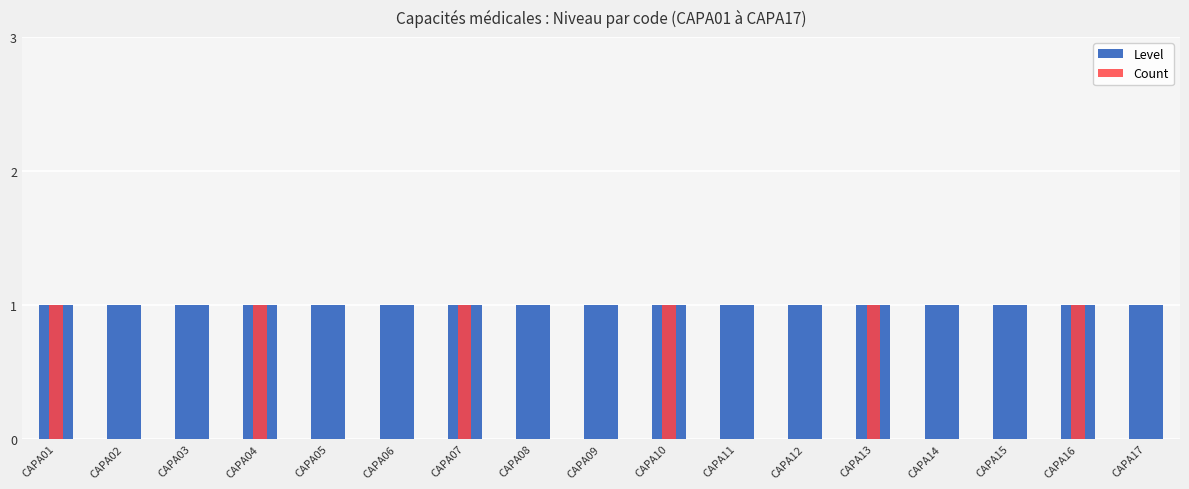

How many bars are there in each group?

2